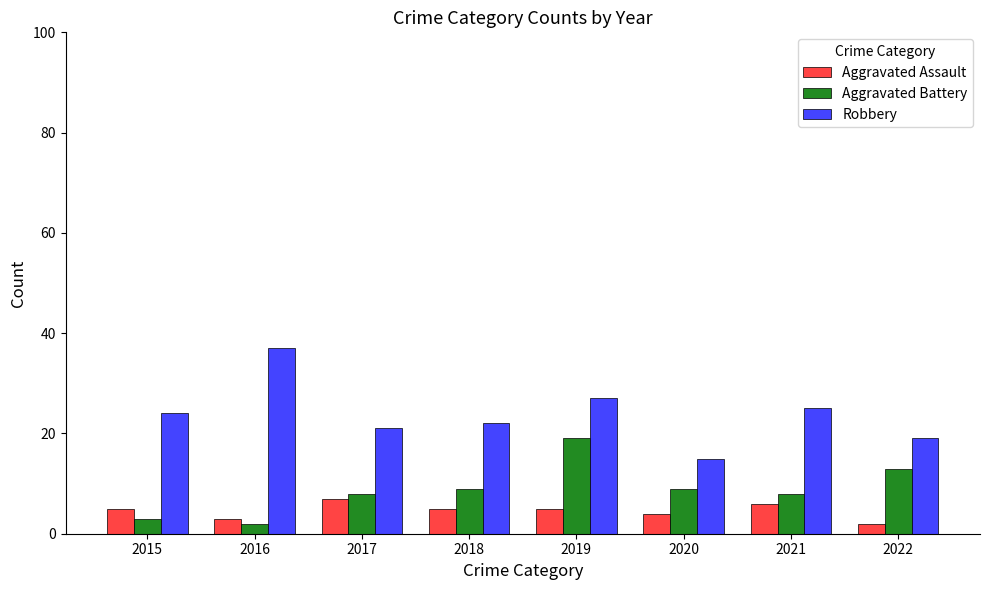

Reading left to right, list all the values displayed in this chart.

Aggravated Assault: 2015=5	2016=3	2017=7	2018=5	2019=5	2020=4	2021=6	2022=2
Aggravated Battery: 2015=3	2016=2	2017=8	2018=9	2019=19	2020=9	2021=8	2022=13
Robbery: 2015=24	2016=37	2017=21	2018=22	2019=27	2020=15	2021=25	2022=19